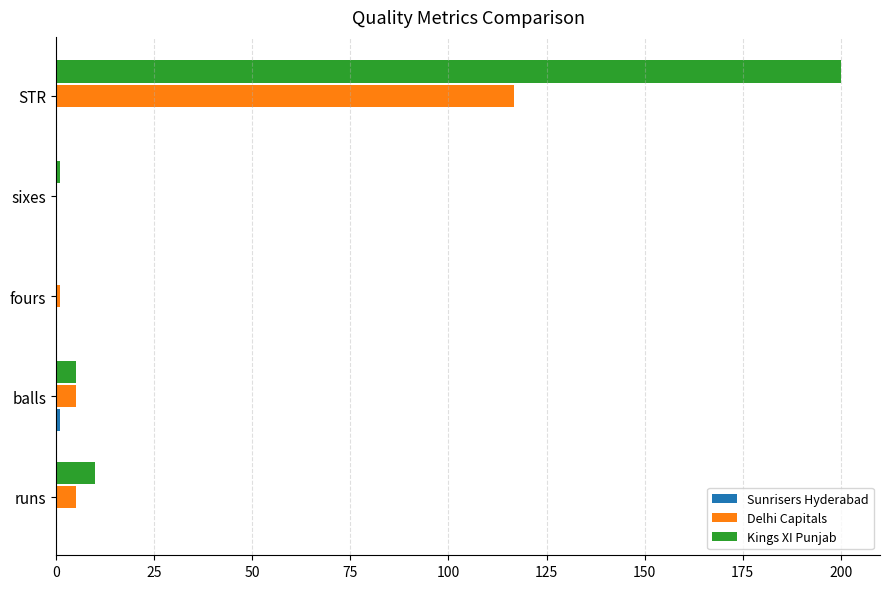

The Kings XI Punjab series shows 0.0 at fours. True or false?

True